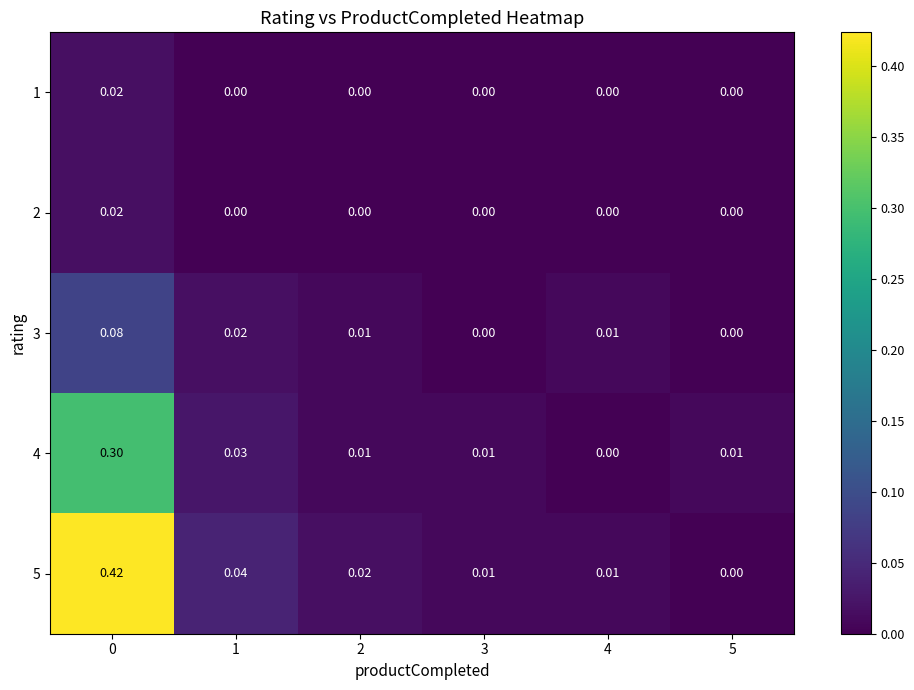

Is the value of 3 at 5 greater than the value of 5 at 4?

No